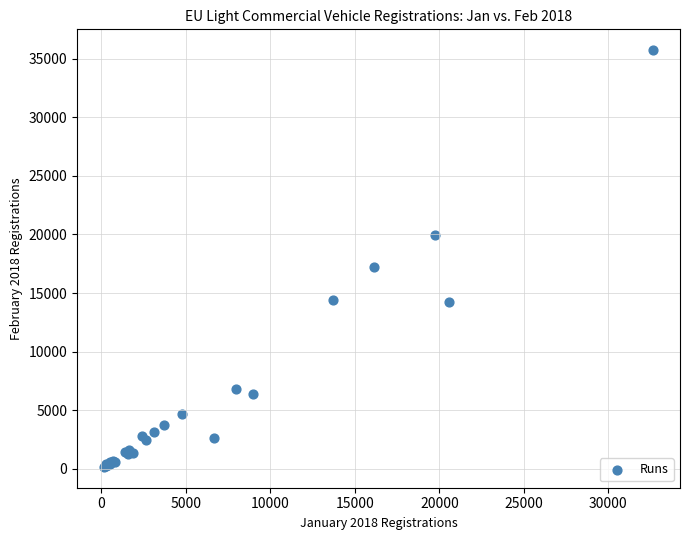

What Y value in the scatter plot is closest to 17942?

17237